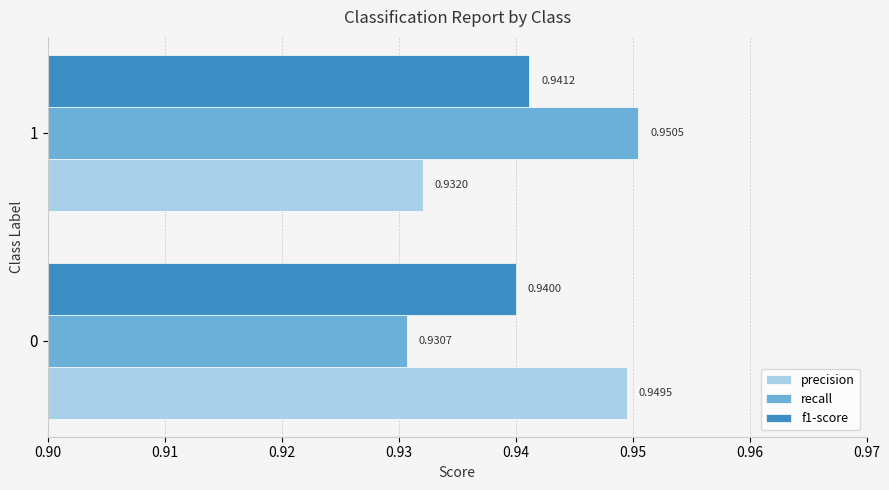

At how many categories does at least one series exceed 0?

2